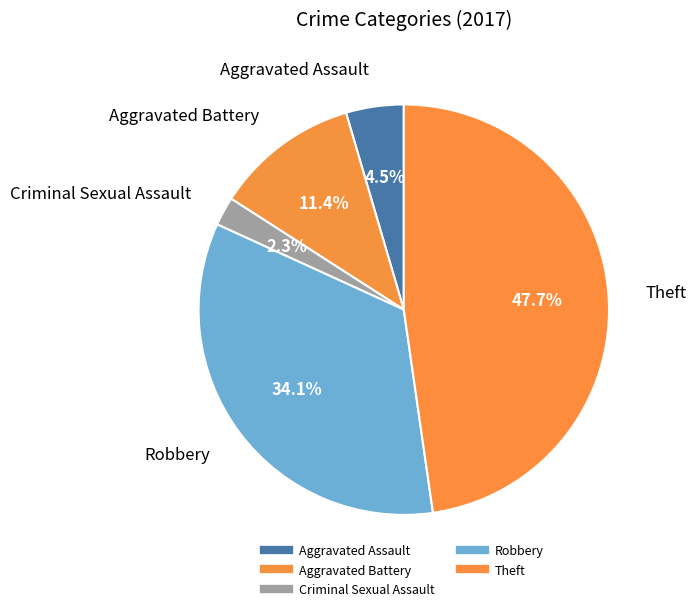

Does Aggravated Assault account for over 50% of the chart?

No